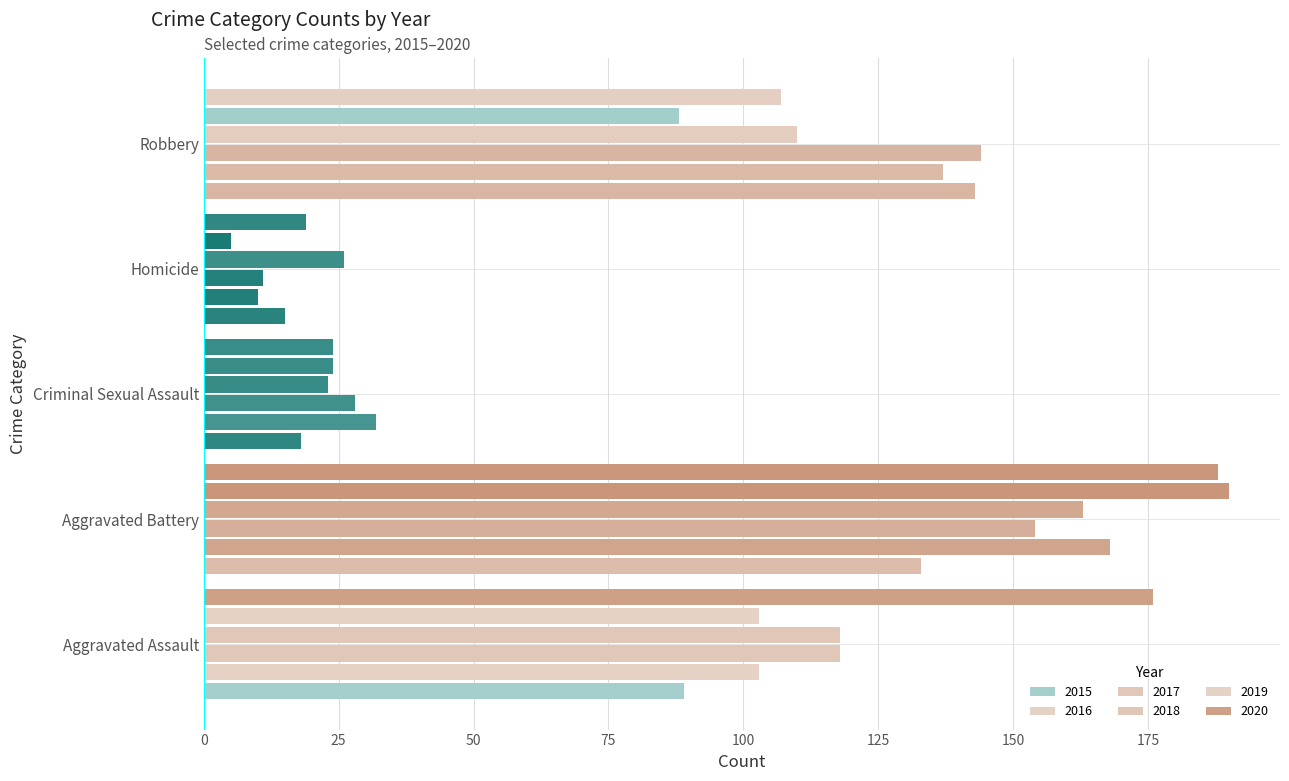

What is the difference between the maximum and minimum values in the 2020 series?

169